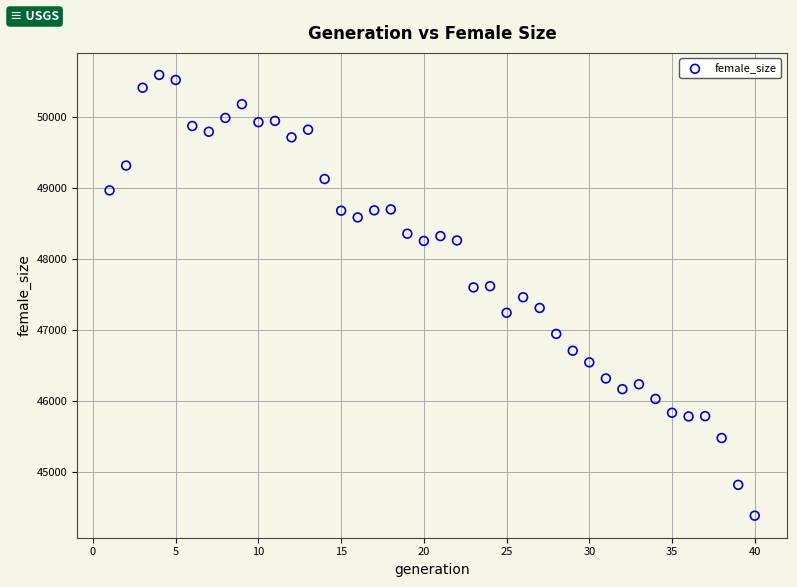

What is the range of Y values (max minus min)?

6221